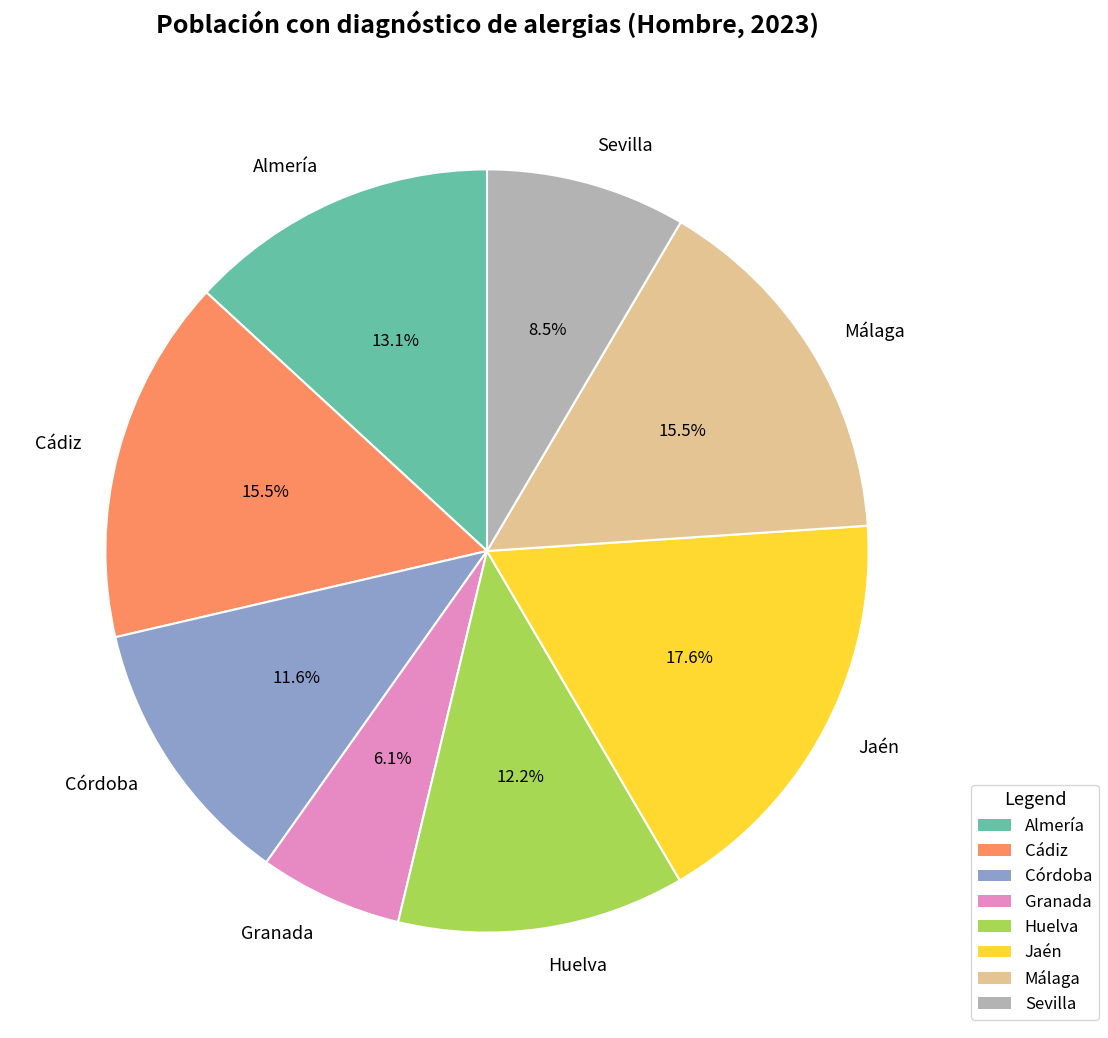

Is it true that Málaga is 4% of the pie?

False